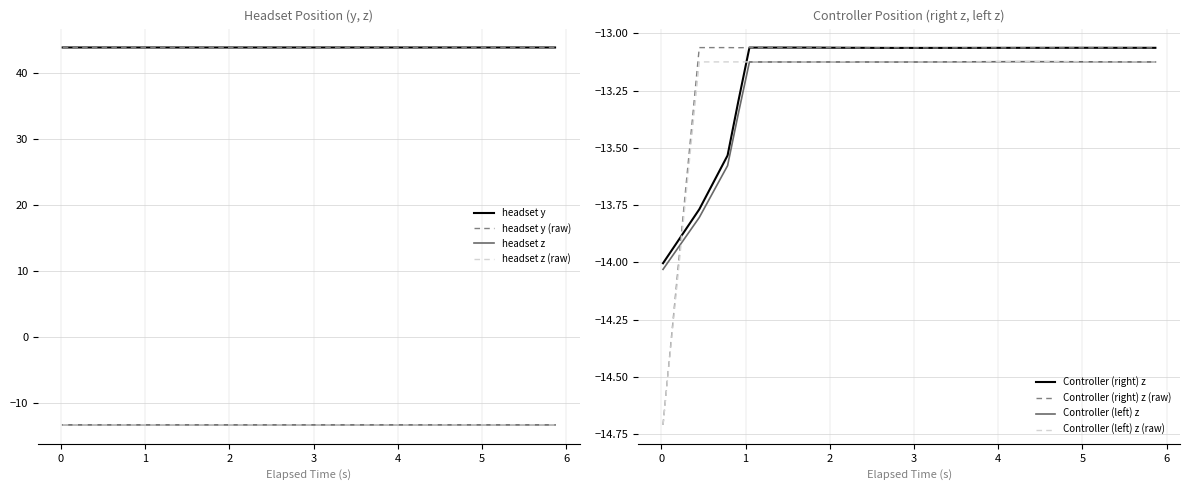

True or false: headset y and headset z (raw) cross at least once.

False